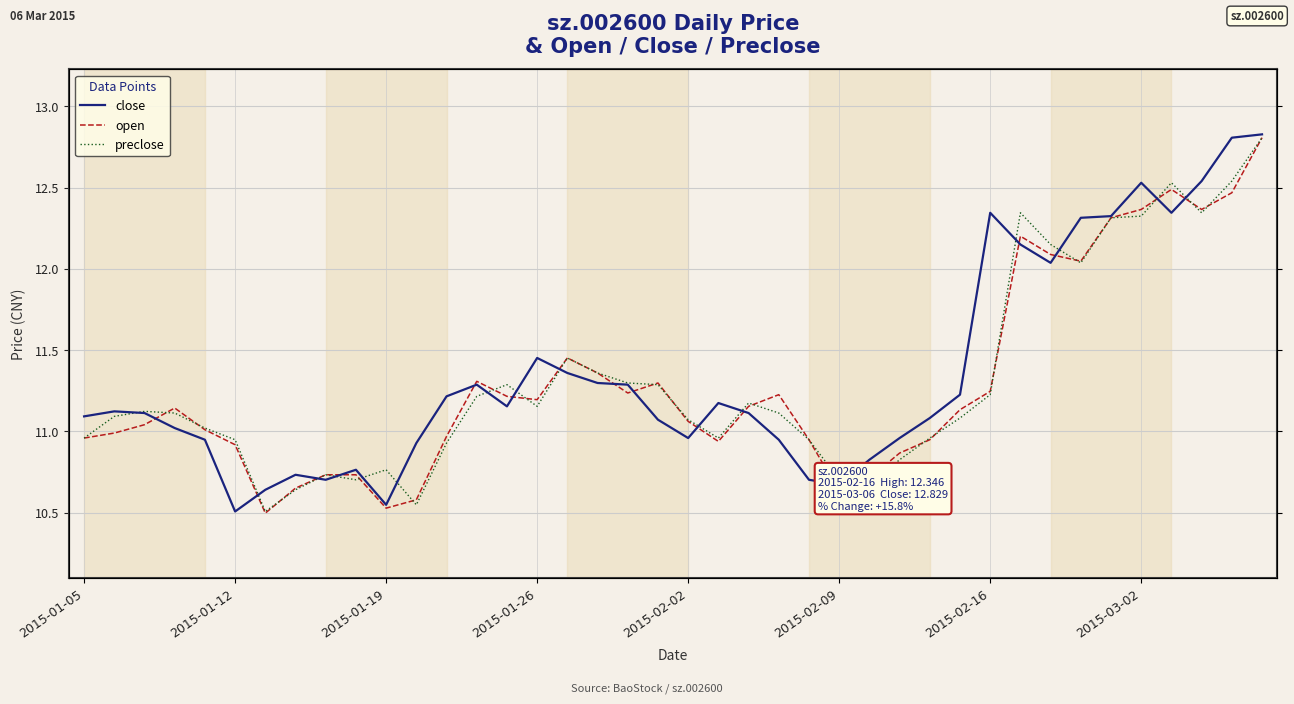

At how many categories does at least one series exceed 12?

10